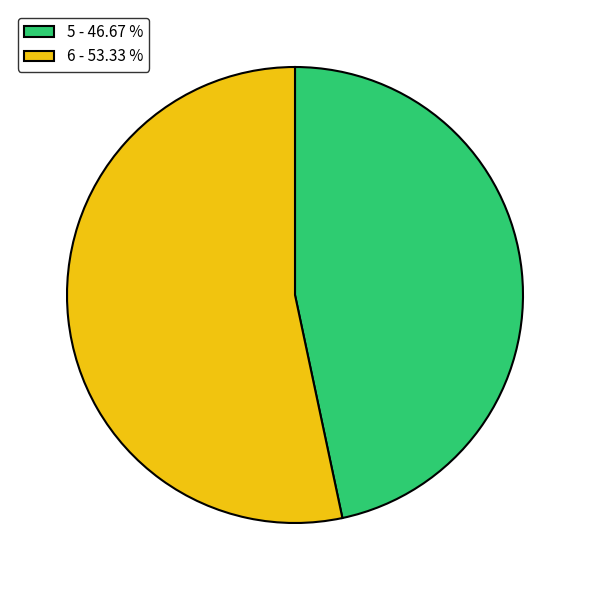

Is there a majority slice in this chart?

Yes